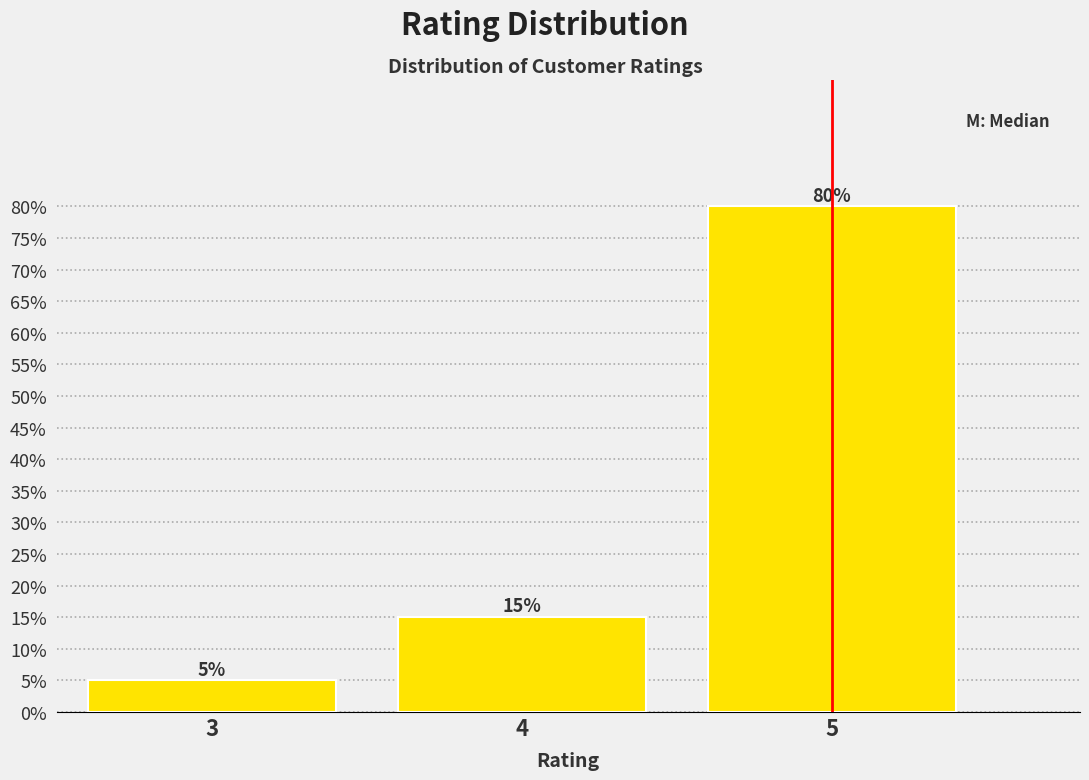

Reading left to right, extract all data points from this chart.

5	15	80